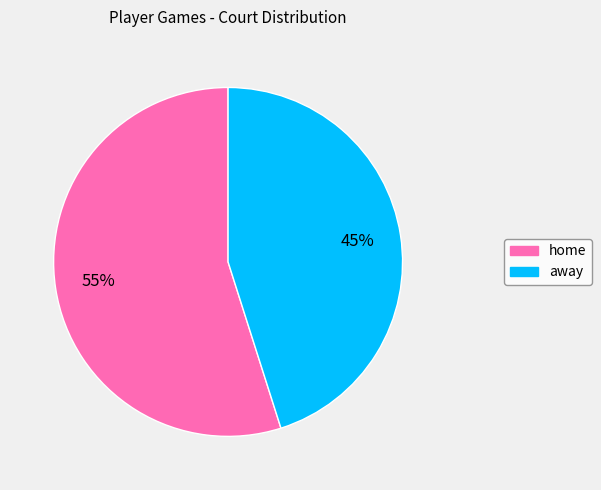

To the nearest percent, what is the difference between the largest and smallest slice percentages?

10%